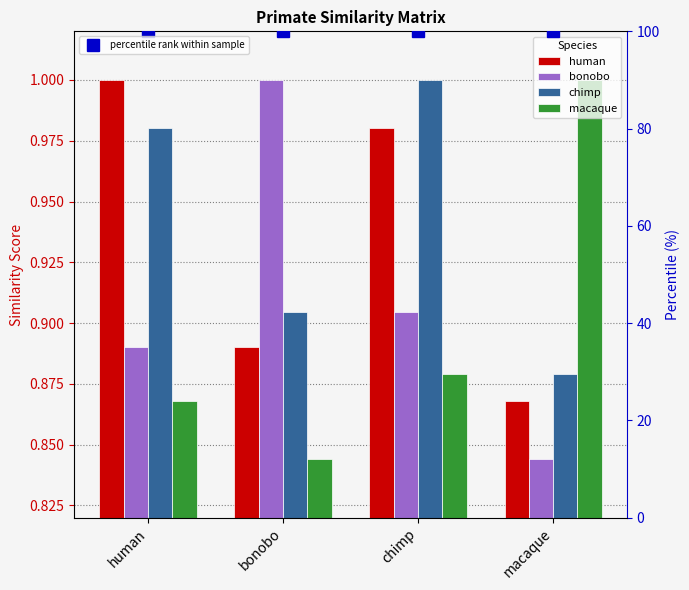

Rank the series at human from lowest to highest value.

macaque, bonobo, chimp, human, percentile rank within sample